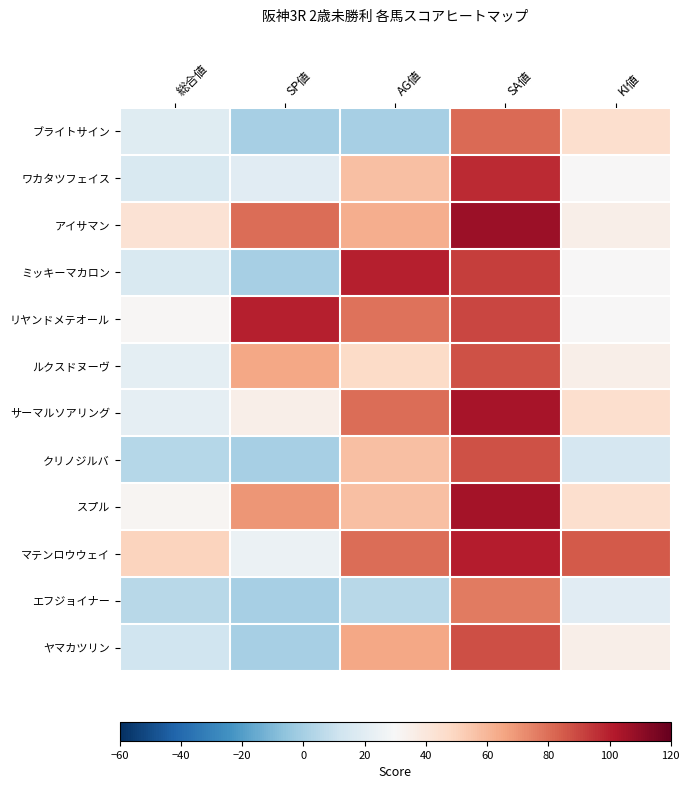

Reading left to right, list all the values displayed in this chart.

ブライトサイン: 総合値=19	SP値=0	AG値=0	SA値=81	KI値=45
ワカタツフェイス: 総合値=16	SP値=20	AG値=57	SA値=97	KI値=30
アイサマン: 総合値=43	SP値=80	AG値=63	SA値=107	KI値=35
ミッキーマカロン: 総合値=16	SP値=0	AG値=100	SA値=92	KI値=30
リヤンドメテオール: 総合値=31	SP値=100	AG値=79	SA値=90	KI値=30
ルクスドヌーヴ: 総合値=21	SP値=65	AG値=47	SA値=87	KI値=35
サーマルソアリング: 総合値=22	SP値=35	AG値=80	SA値=104	KI値=45
クリノジルバ: 総合値=4	SP値=0	AG値=57	SA値=87	KI値=15
スプル: 総合値=32	SP値=70	AG値=57	SA値=105	KI値=45
マテンロウウェイ: 総合値=50	SP値=25	AG値=80	SA値=101	KI値=85
エフジョイナー: 総合値=5	SP値=0	AG値=5	SA値=77	KI値=20
ヤマカツリン: 総合値=12	SP値=0	AG値=65	SA値=88	KI値=35